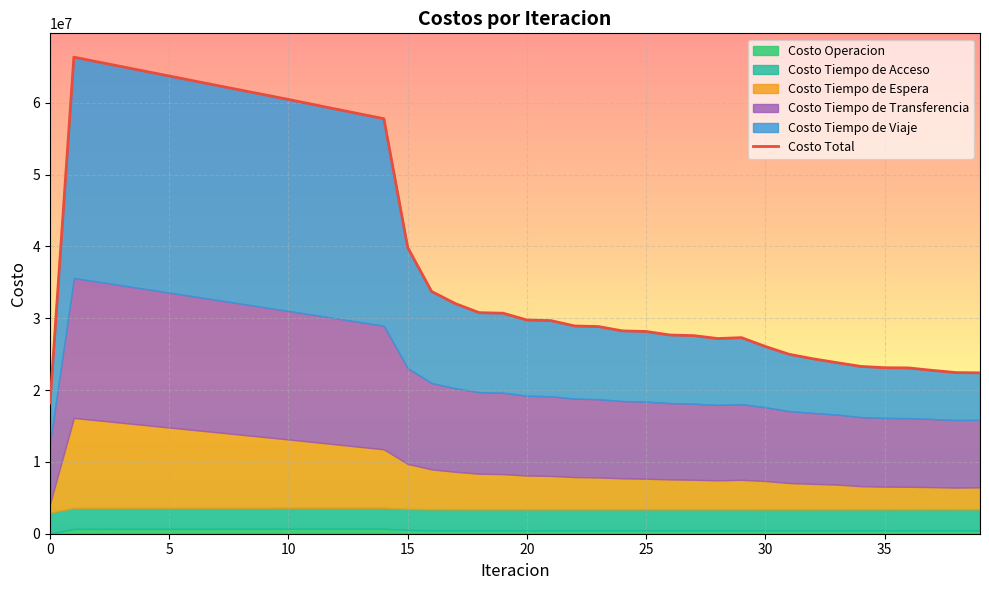

What is the minimum value for Costo Total?

18199994.8